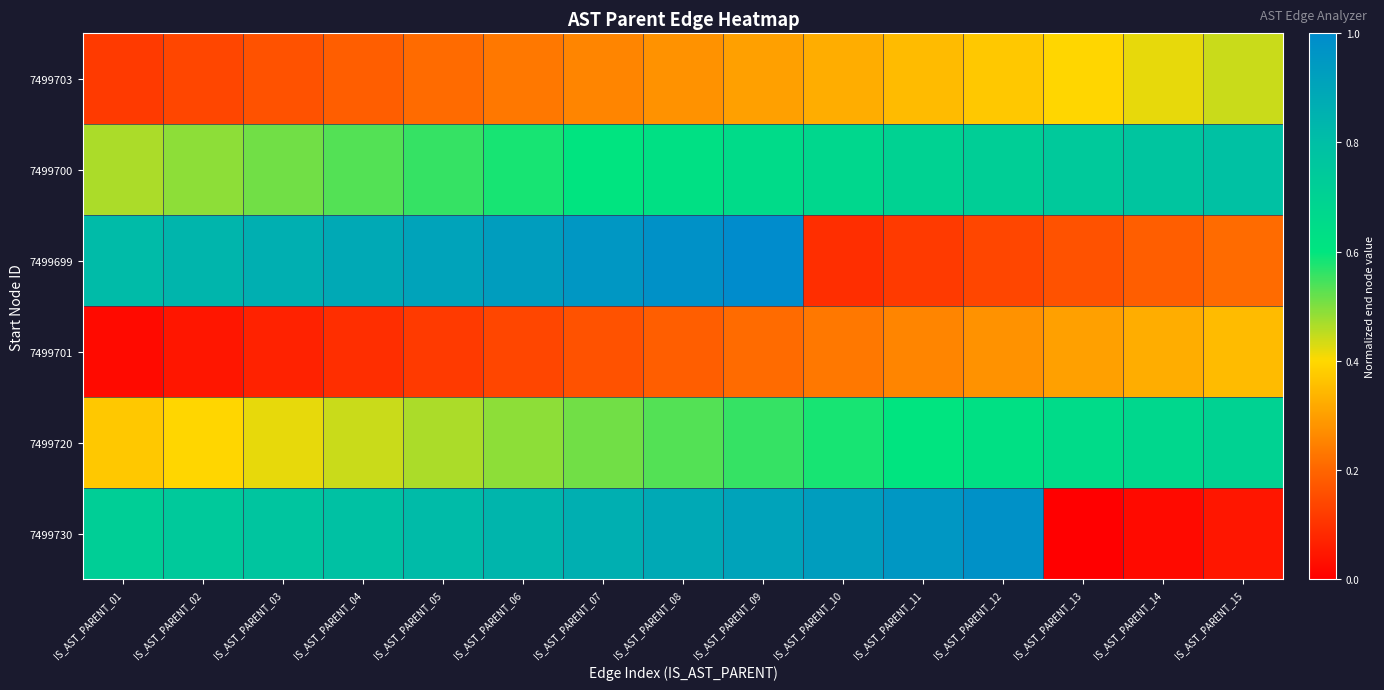

At how many categories does at least one series exceed 0?

15